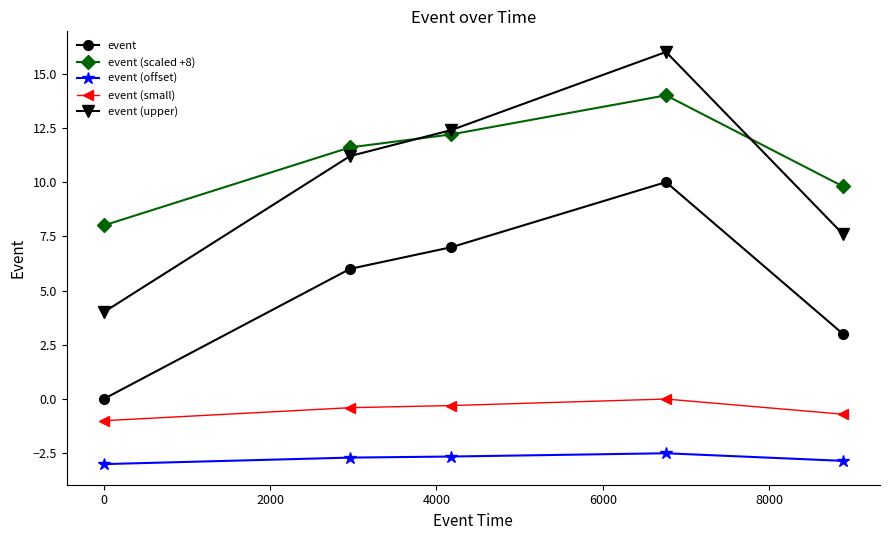

What is the highest value of the event series?

10.0